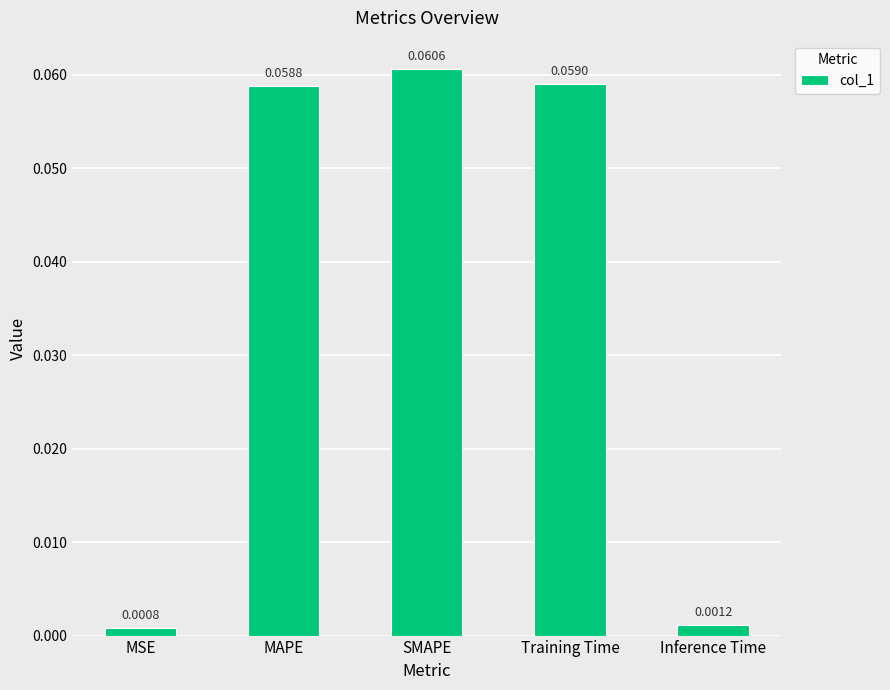

What is the label of the 5th bar from the left?

Inference Time